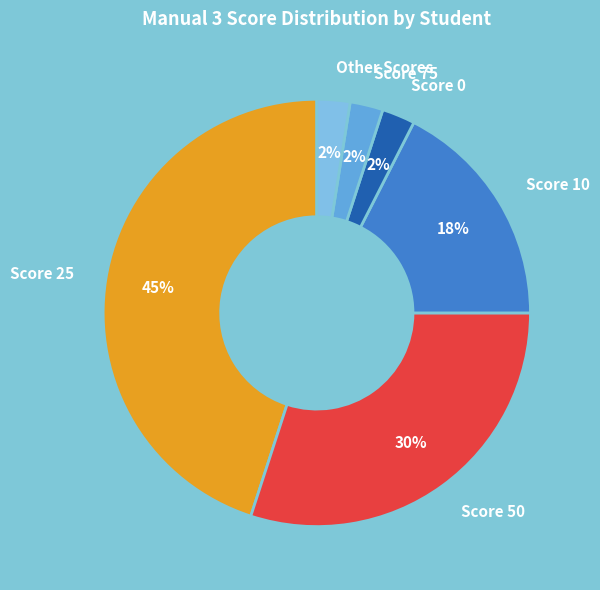

Which has a higher value, Other Scores or Score 50?

Score 50